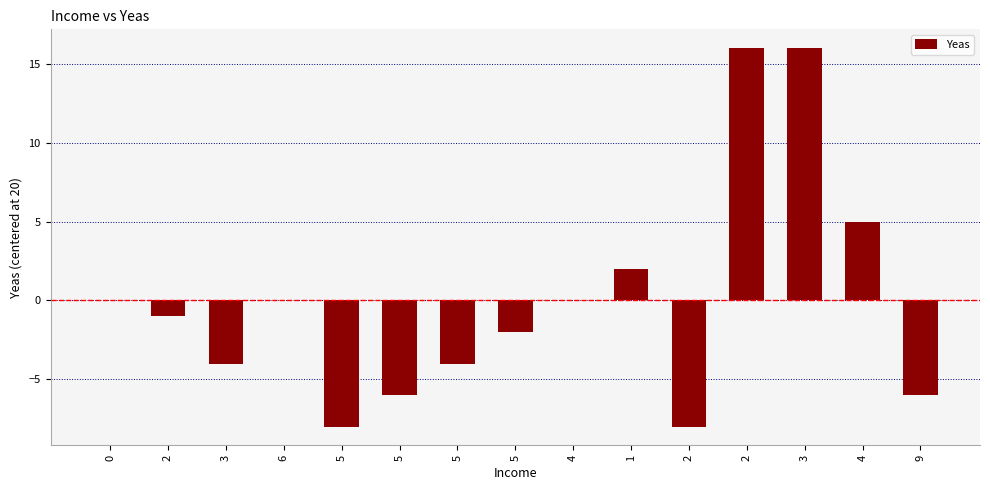

What is the smallest value displayed?

-8